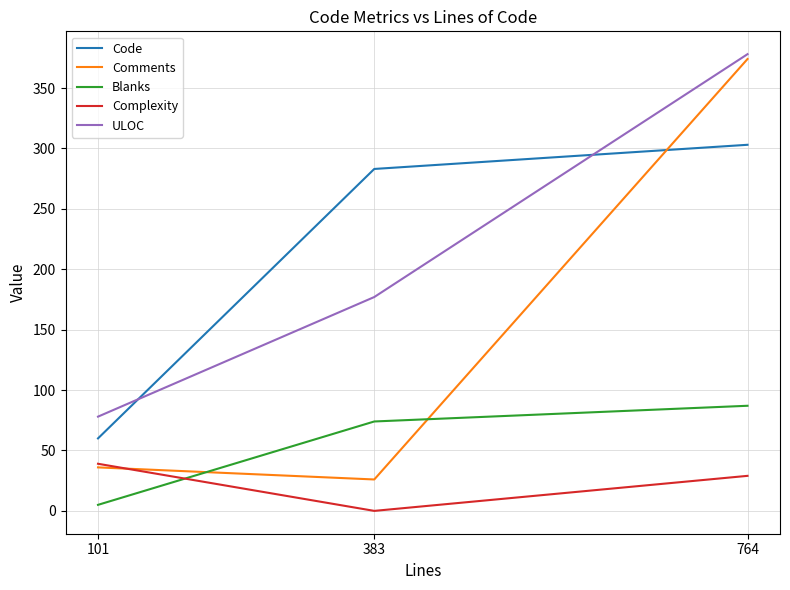

Reading left to right, transcribe all the data shown in this chart.

Code: 101=60	383=283	764=303
Comments: 101=36	383=26	764=374
Blanks: 101=5	383=74	764=87
Complexity: 101=39	383=0	764=29
ULOC: 101=78	383=177	764=378